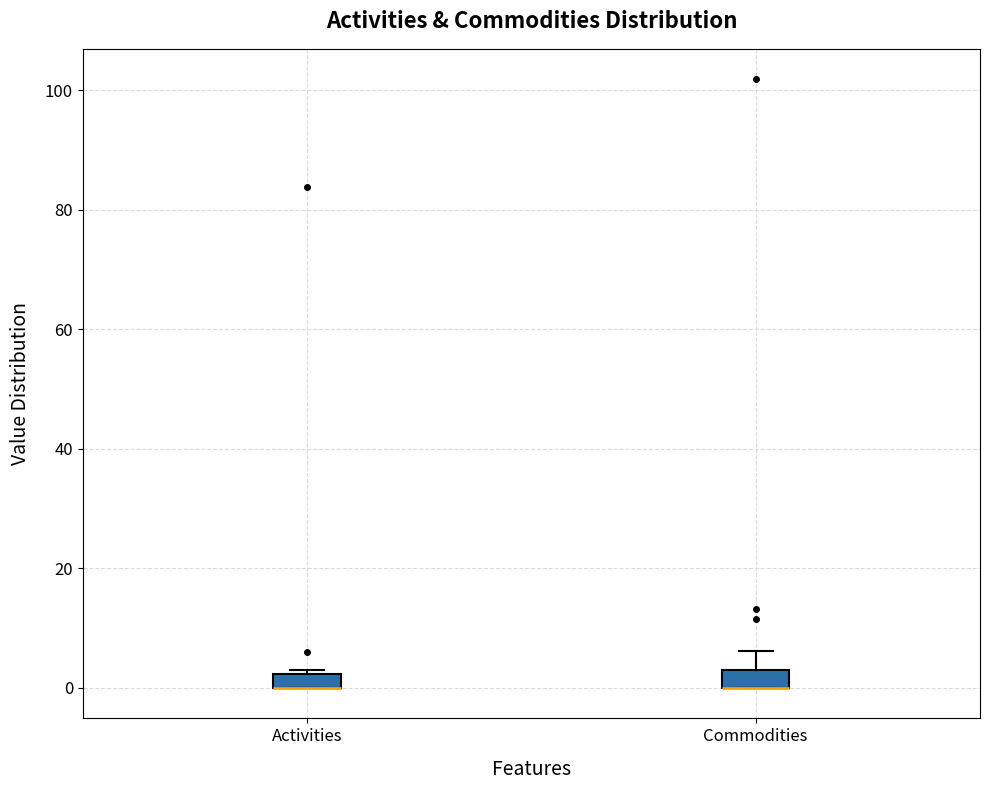

Where is the upper edge of the box for Commodities on the y-axis? The values are not printed on the chart, so give them approximately, as read against the axis.

4